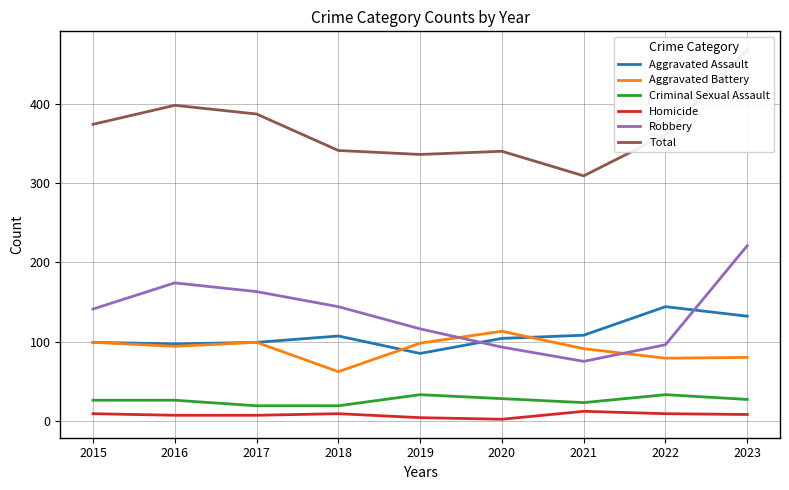

At how many categories does at least one series exceed 50?

9